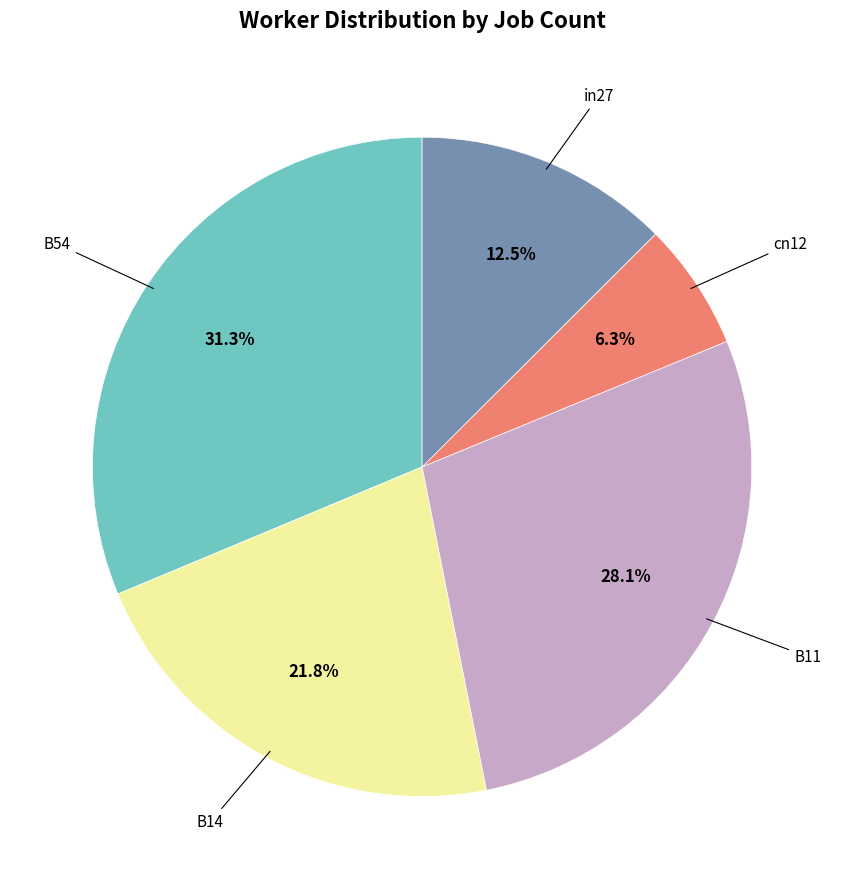

Does B14 represent more than half of the total?

No